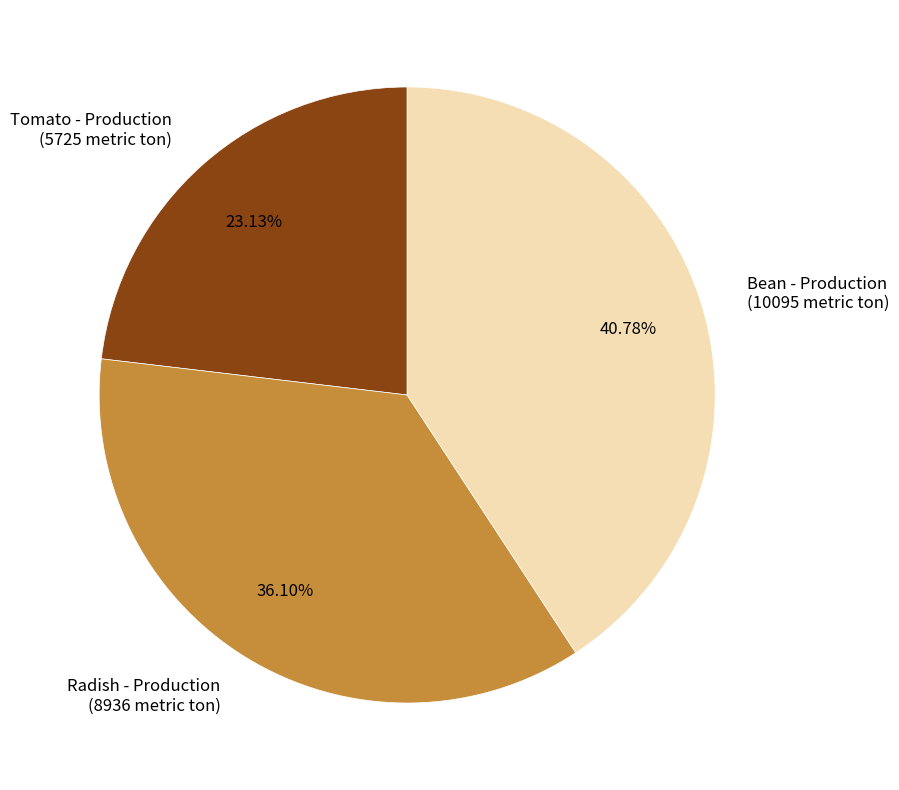

Between Bean - Production (10095 metric ton) and Radish - Production (8936 metric ton), which is larger?

Bean - Production (10095 metric ton)